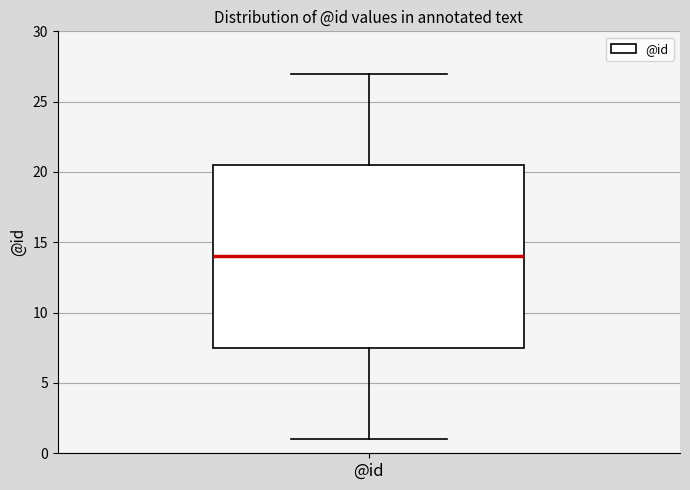

Read this box plot against the y-axis: the position of the median line, the range covered by the box, and the ends of both whiskers. The values are not printed on the chart, so give them approximately, as read against the axis.

median 14.0, box 7.5 to 20.5, whiskers 1.0 to 27.0